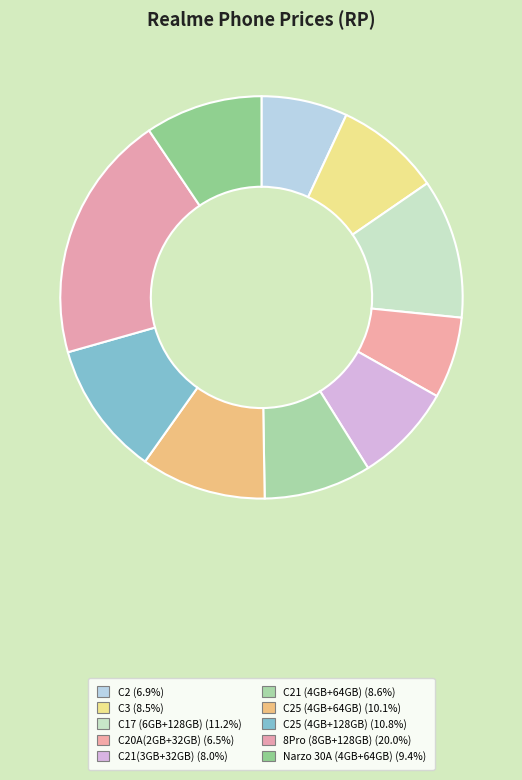

Which category has the biggest portion of the pie?

8Pro (8GB+128GB)